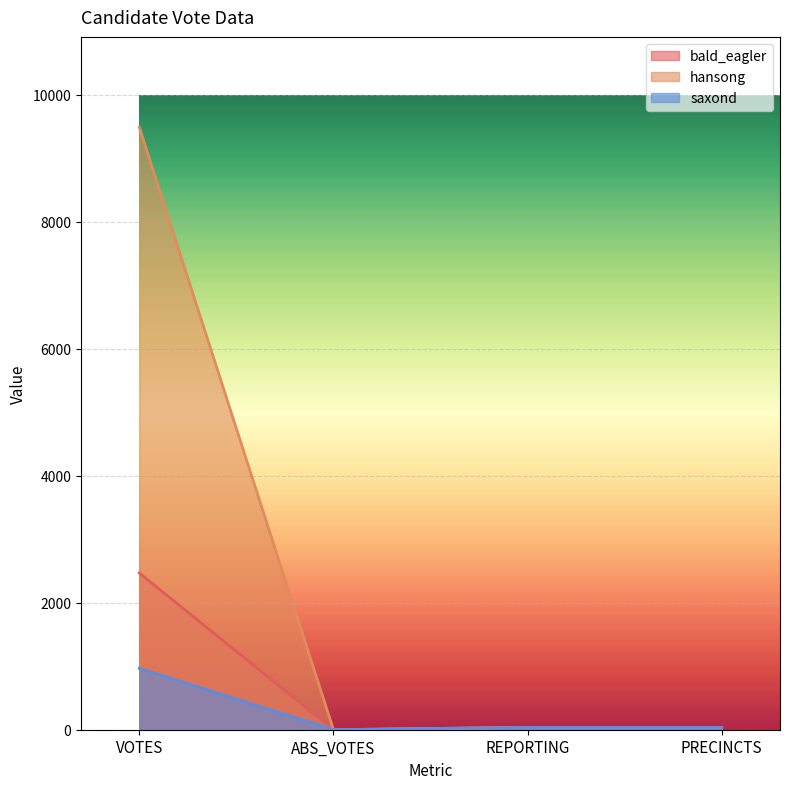

Rank the series by their maximum value, from lowest to highest.

saxond, bald_eagler, hansong